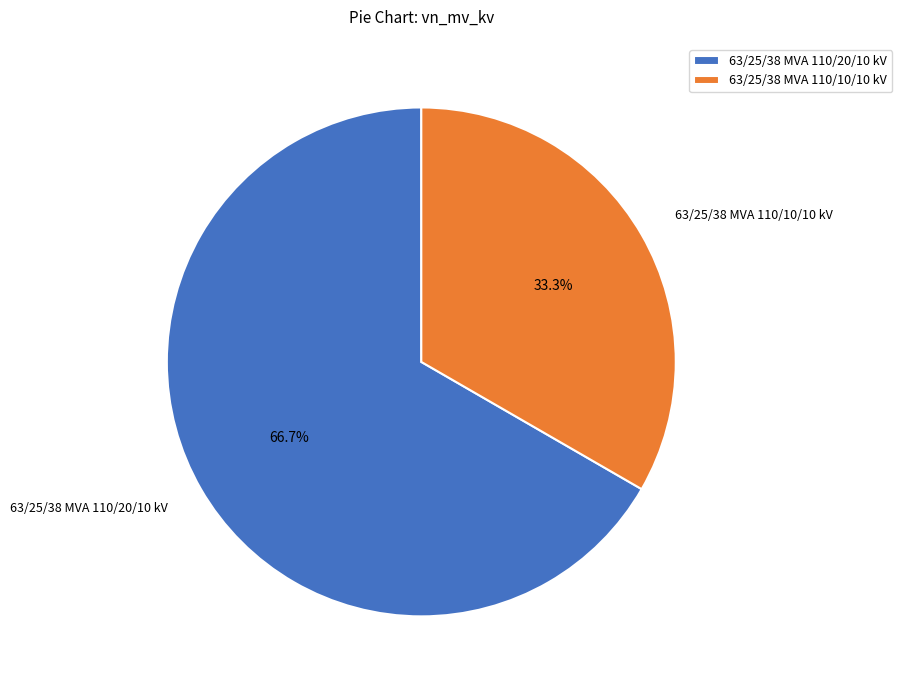

Is the sum of 63/25/38 MVA 110/10/10 kV and 63/25/38 MVA 110/20/10 kV greater than half?

Yes